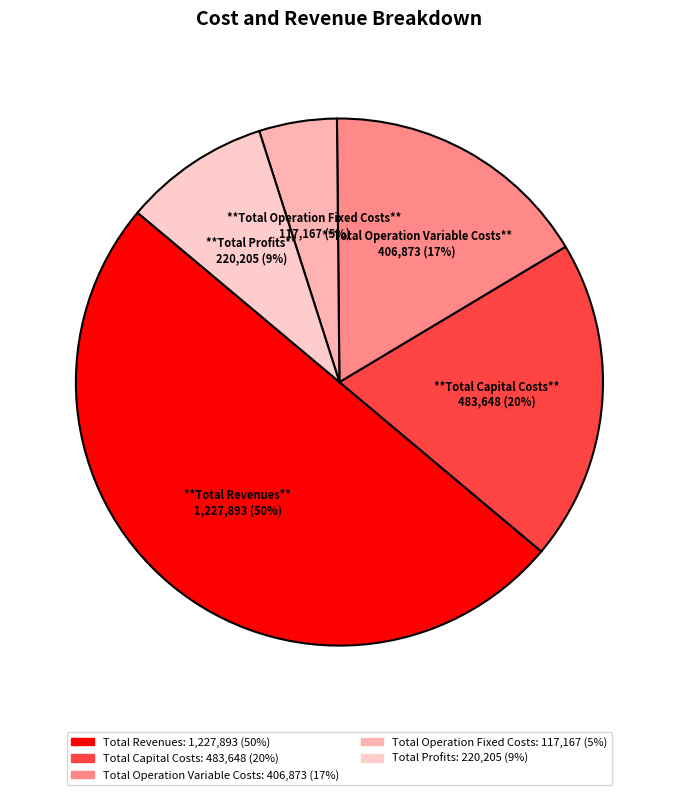

Is Total Capital Costs the majority of the pie?

No